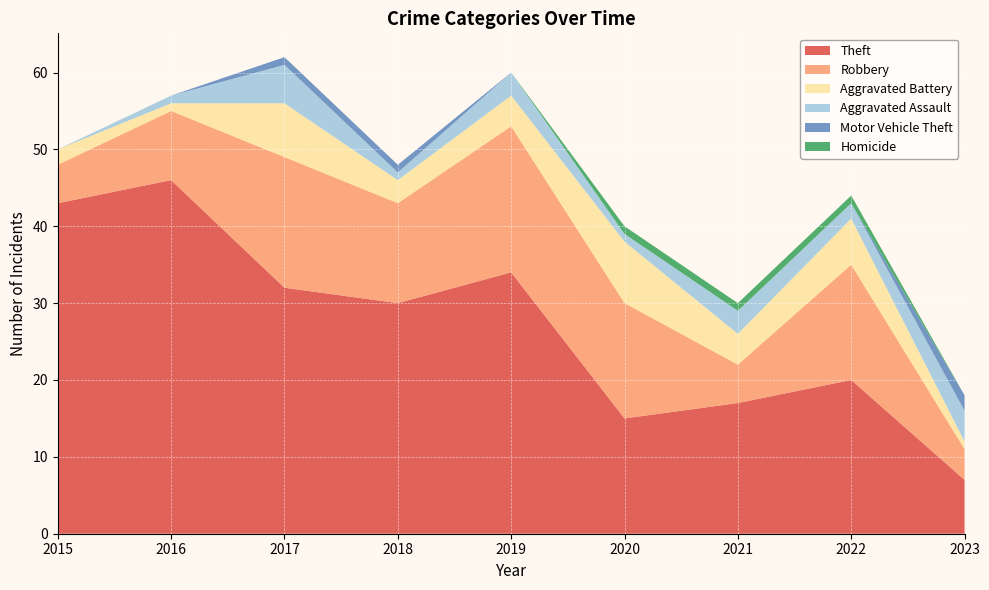

Reading right to left, extract all data points from this chart.

Theft: 2023=7	2022=20	2021=17	2020=15	2019=34	2018=30	2017=32	2016=46	2015=43
Robbery: 2023=4	2022=15	2021=5	2020=15	2019=19	2018=13	2017=17	2016=9	2015=5
Aggravated Battery: 2023=1	2022=6	2021=4	2020=8	2019=4	2018=3	2017=7	2016=1	2015=2
Aggravated Assault: 2023=4	2022=2	2021=3	2020=1	2019=3	2018=1	2017=5	2016=1	2015=0
Motor Vehicle Theft: 2023=2	2022=0	2021=0	2020=0	2019=0	2018=1	2017=1	2016=0	2015=0
Homicide: 2023=0	2022=1	2021=1	2020=1	2019=0	2018=0	2017=0	2016=0	2015=0